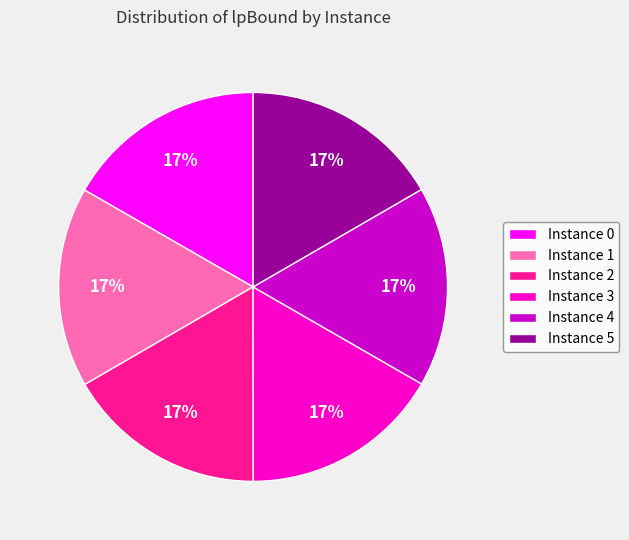

To the nearest percent, what percentage of the pie is Instance 3?

17%